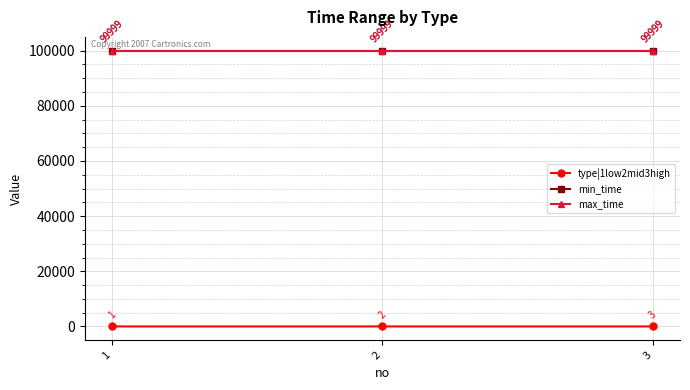

Between 1 and 3, which series saw the biggest shift?

type|1low2mid3high